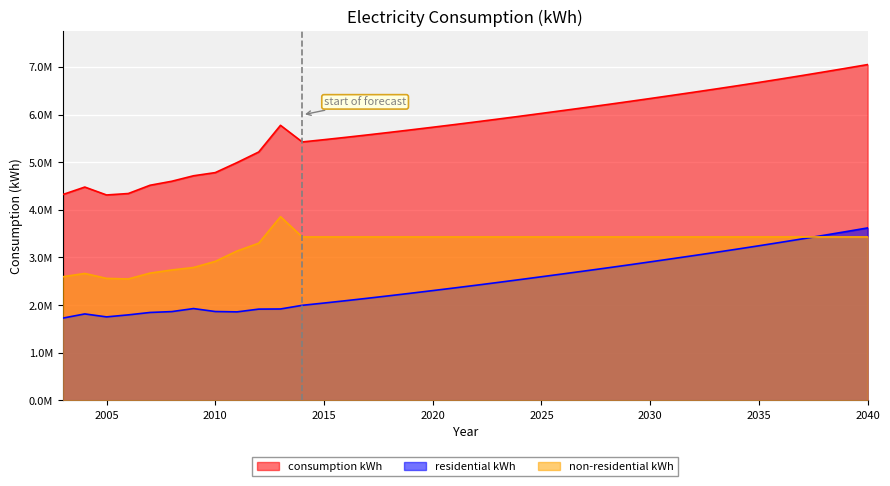

Reading left to right, transcribe all the data shown in this chart.

consumption kWh: 4322458	4477674	4311648	4341944	4515555	4599640	4714676	4781321	4991457	5214462	5773972	5424870	5472423	5521764	5572721	5625200	5679014	5733876	5789716	5846686	5904986	5964343	6024586	6085263	6146557	6208630	6272293	6337011	6402574	6468809	6536137	6604754	6674918	6746848	6820592	6895689	6972010	7049602
residential kWh: 1727128	1813868	1751601	1794002	1844523	1862833	1926266	1864178	1856895	1914839	1917717	1994724	2042276	2091617	2142575	2195053	2248867	2303730	2359569	2416539	2474840	2534196	2594439	2655116	2716410	2778483	2842146	2906865	2972428	3038663	3105991	3174607	3244771	3316702	3390445	3465542	3541863	3619455
non-residential kWh: 2595330	2663806	2560047	2547942	2671032	2736807	2788410	2917143	3134562	3299623	3856255	3430147	3430147	3430147	3430147	3430147	3430147	3430147	3430147	3430147	3430147	3430147	3430147	3430147	3430147	3430147	3430147	3430147	3430147	3430147	3430147	3430147	3430147	3430147	3430147	3430147	3430147	3430147